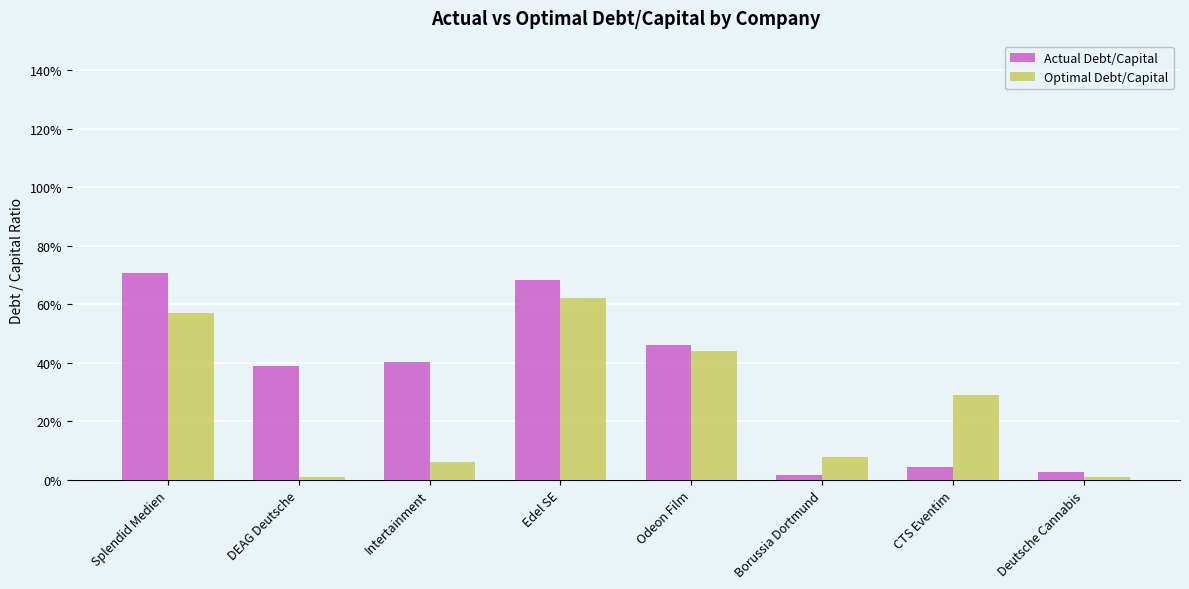

What are all the series names shown in the legend?

Actual Debt/Capital, Optimal Debt/Capital